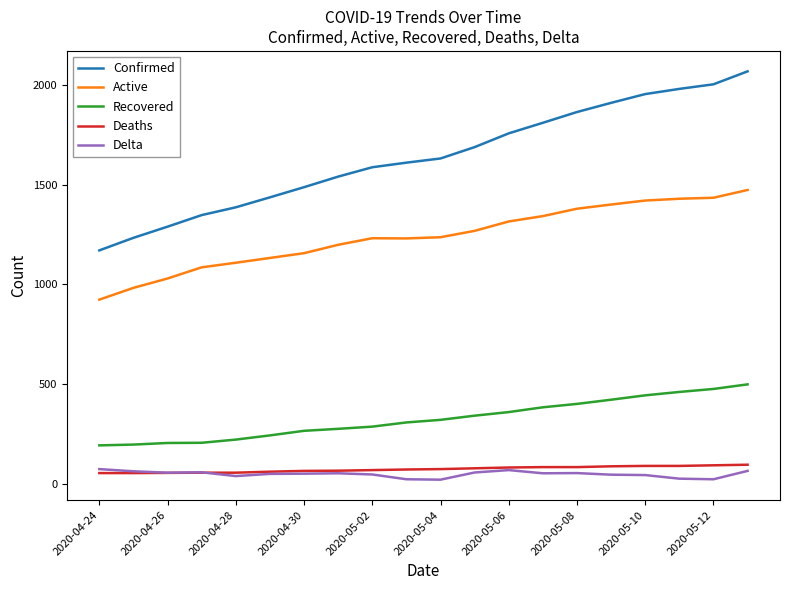

What is the greatest value displayed?

2069